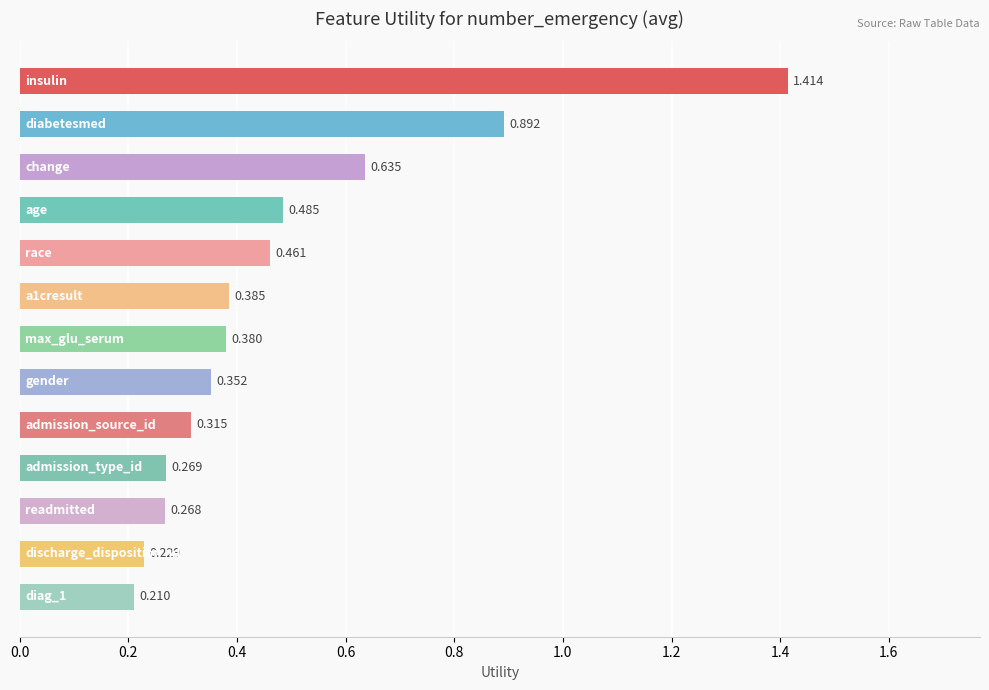

Count the number of data series in this chart.

1